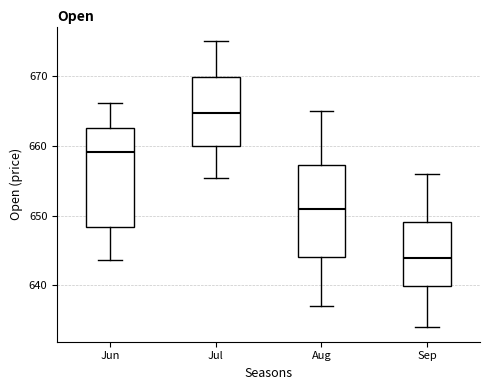

Which box has the lowest median line?

Sep